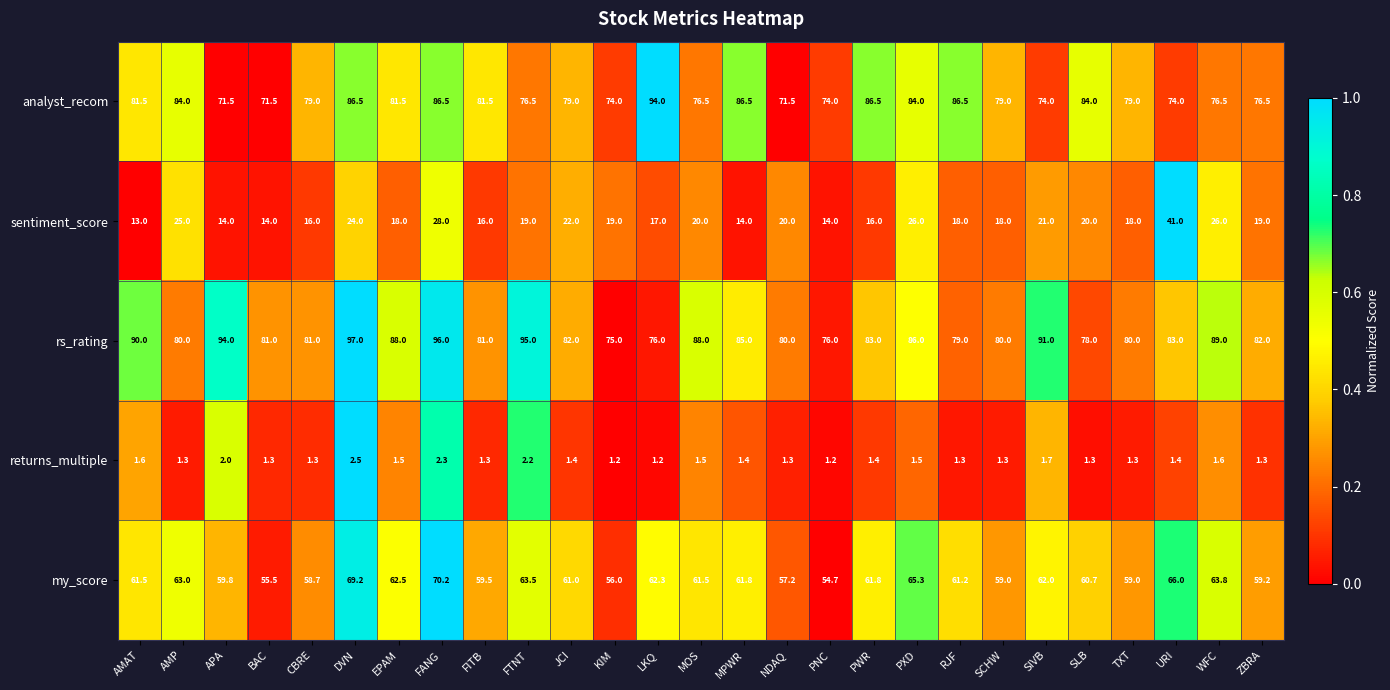

What is the maximum value shown in the chart?

97.0